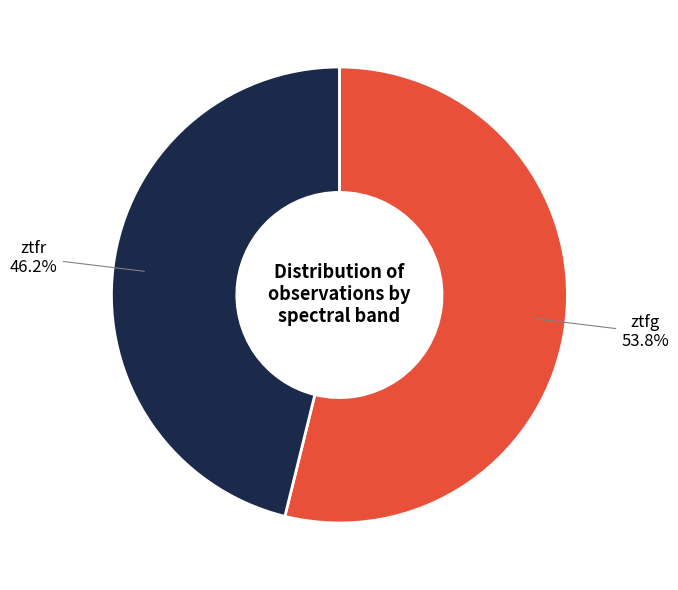

What percentage is the ztfr slice, to the nearest percent?

46%